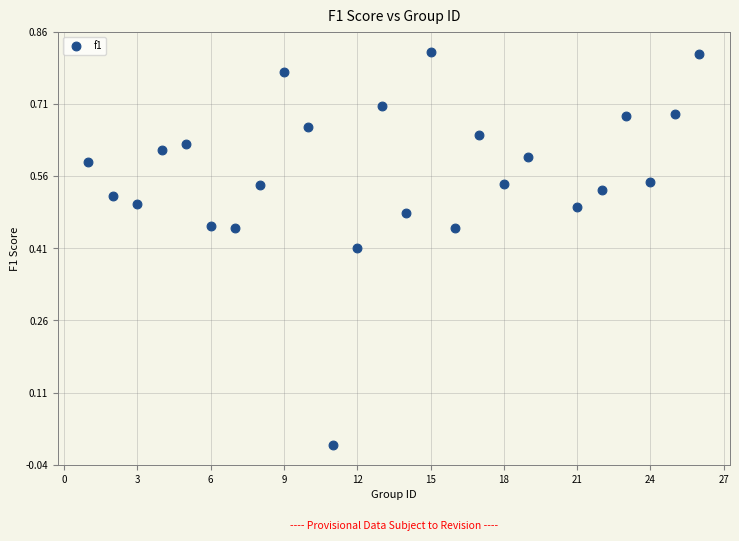

How many points are shown in the scatter plot?

25